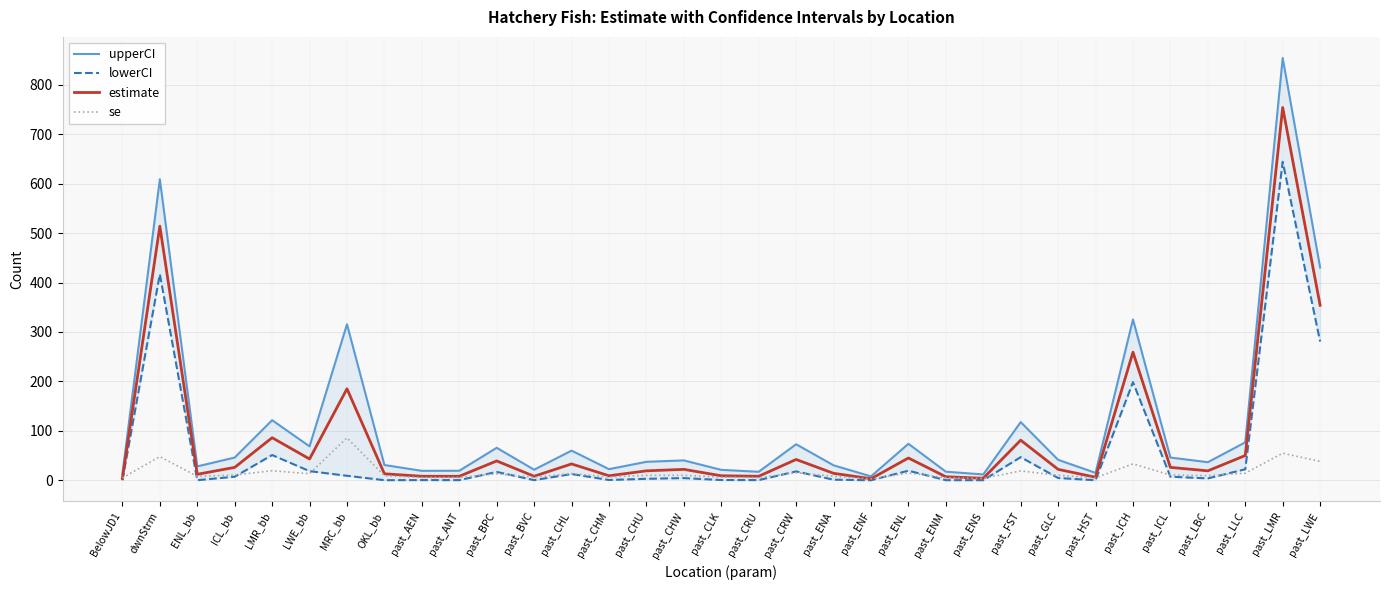

Is this an area chart (filled region under the line)?

No